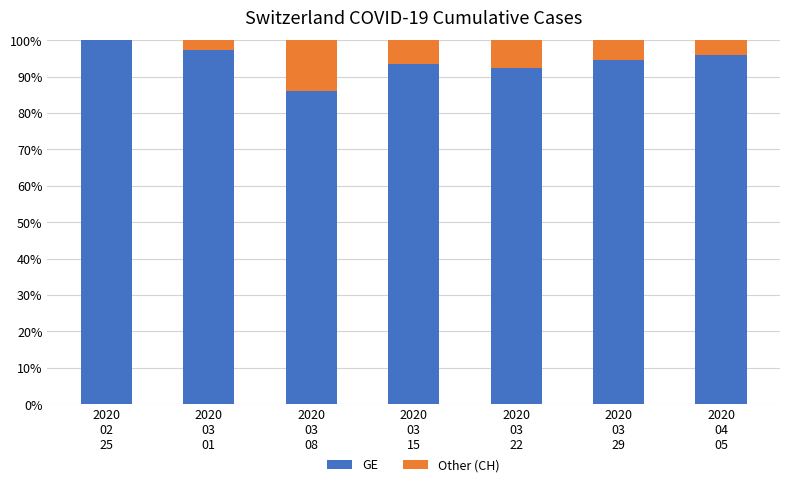

What is the sum of all GE values?

659.9